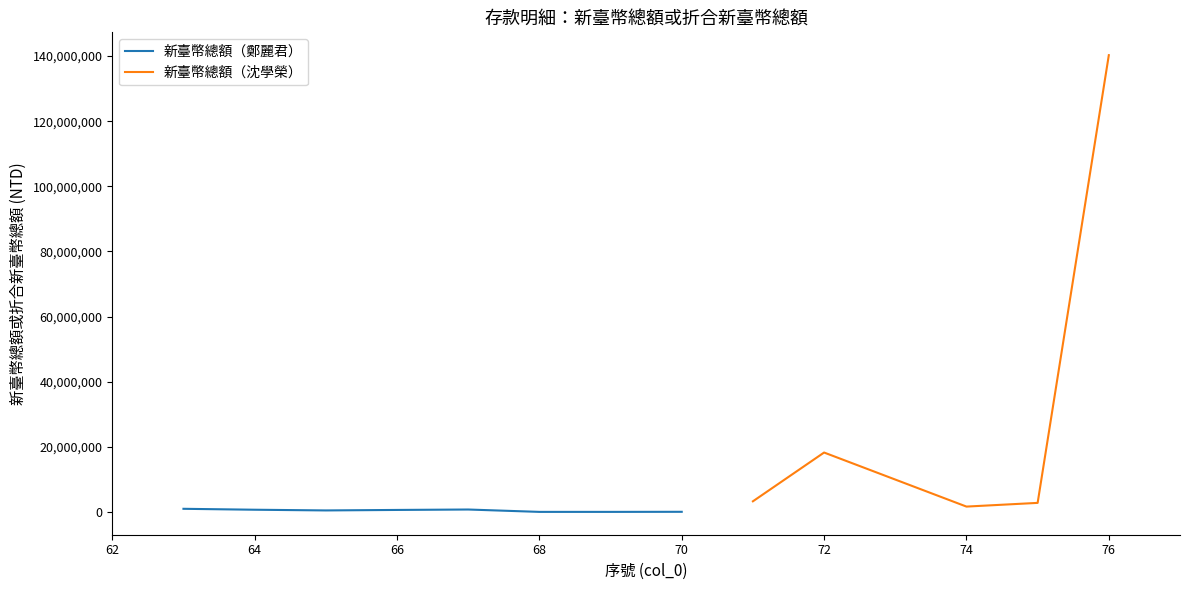

Is this an area chart (filled region under the line)?

No